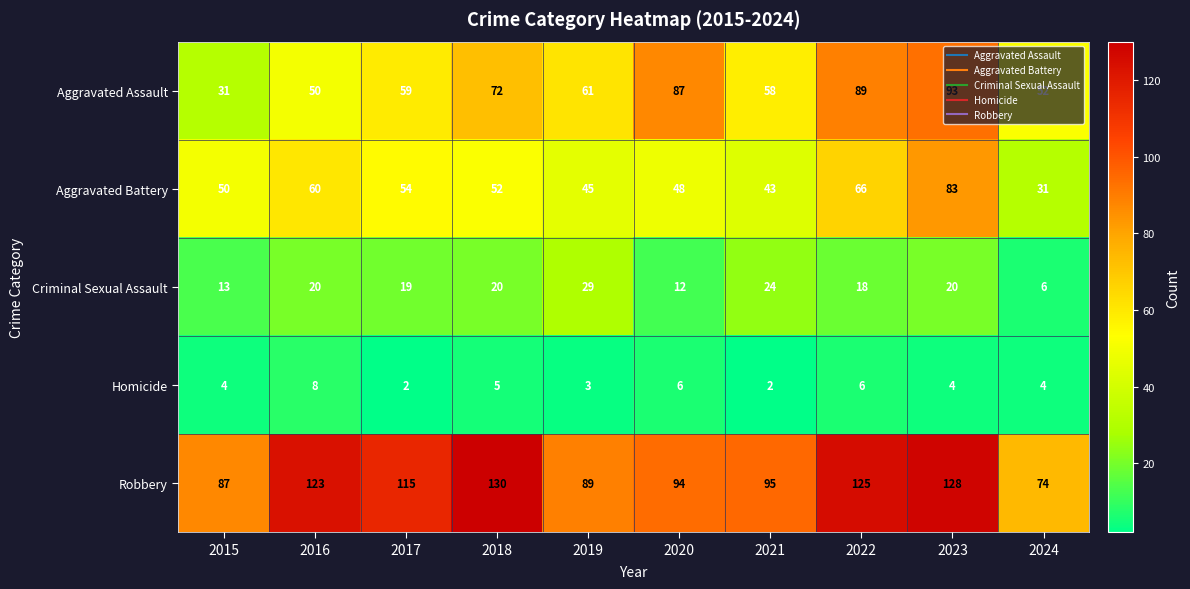

At how many categories does at least one series exceed 64?

10